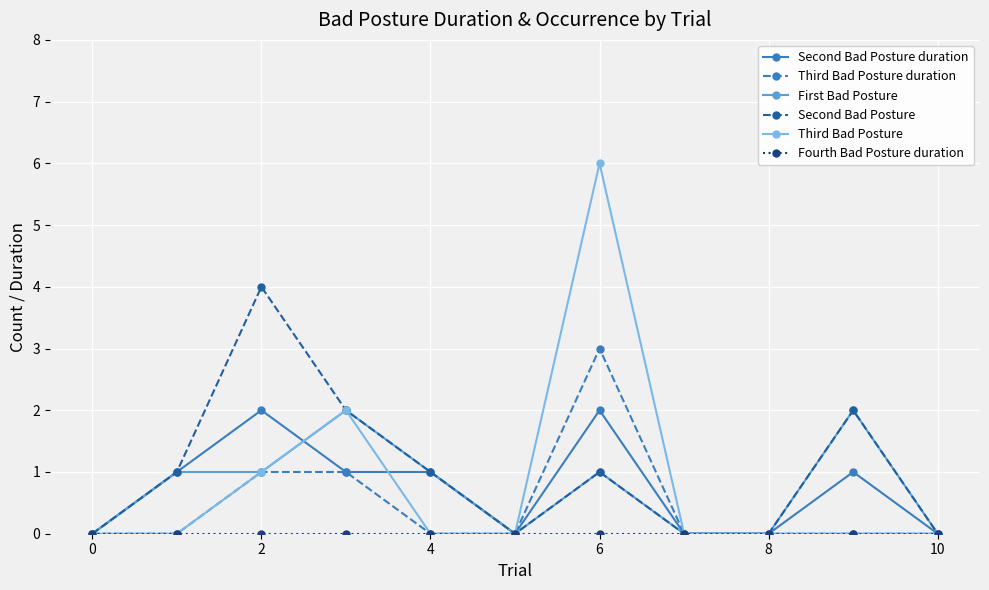

Is this an area chart (filled region under the line)?

No